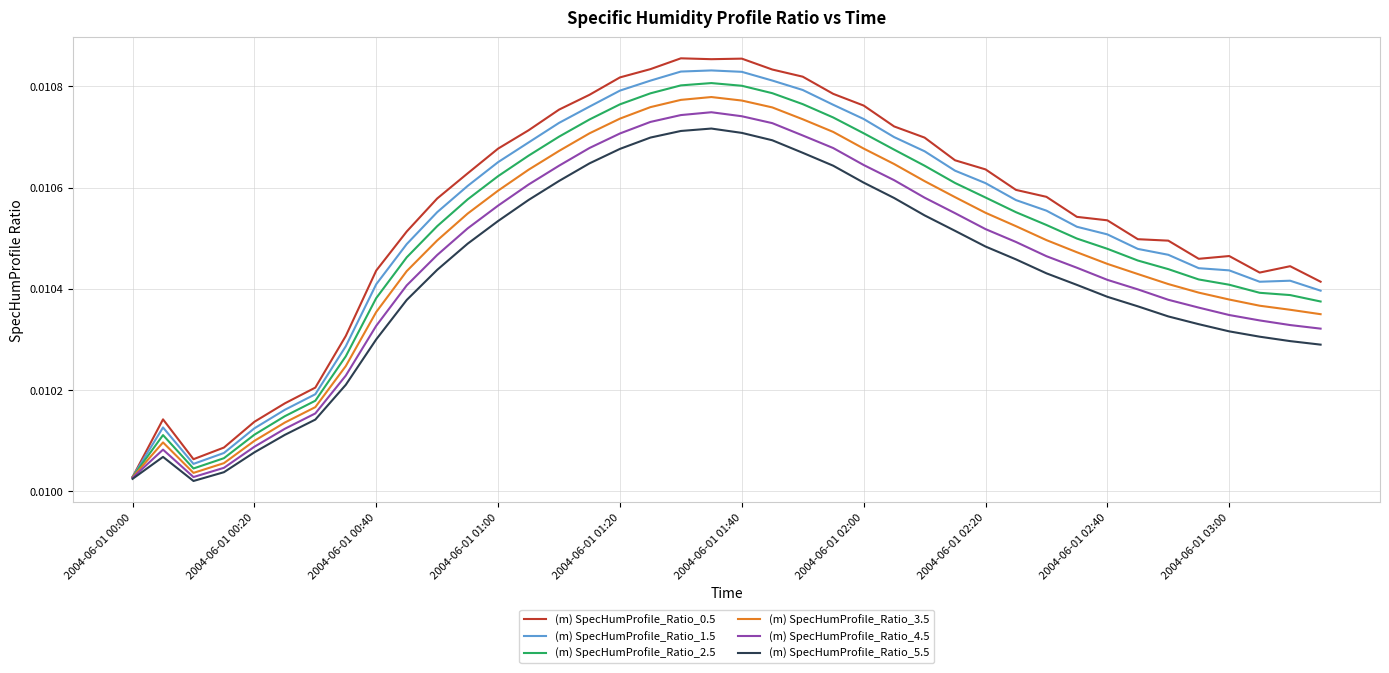

List the series in order of their overall mean, highest first.

(m) SpecHumProfile_Ratio_0.5, (m) SpecHumProfile_Ratio_1.5, (m) SpecHumProfile_Ratio_2.5, (m) SpecHumProfile_Ratio_3.5, (m) SpecHumProfile_Ratio_4.5, (m) SpecHumProfile_Ratio_5.5